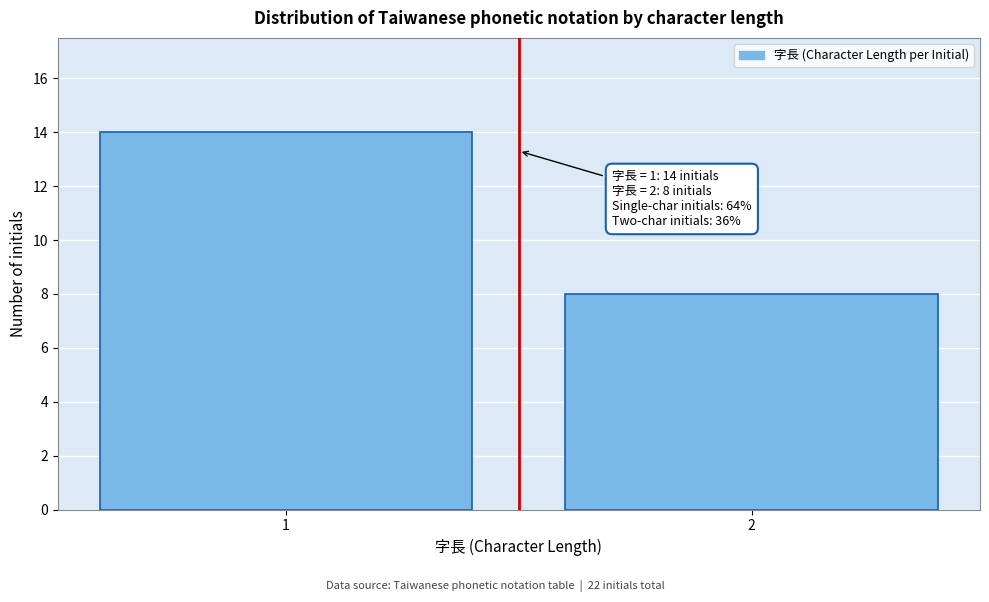

Reading left to right, extract all data points from this chart.

1=14	2=8